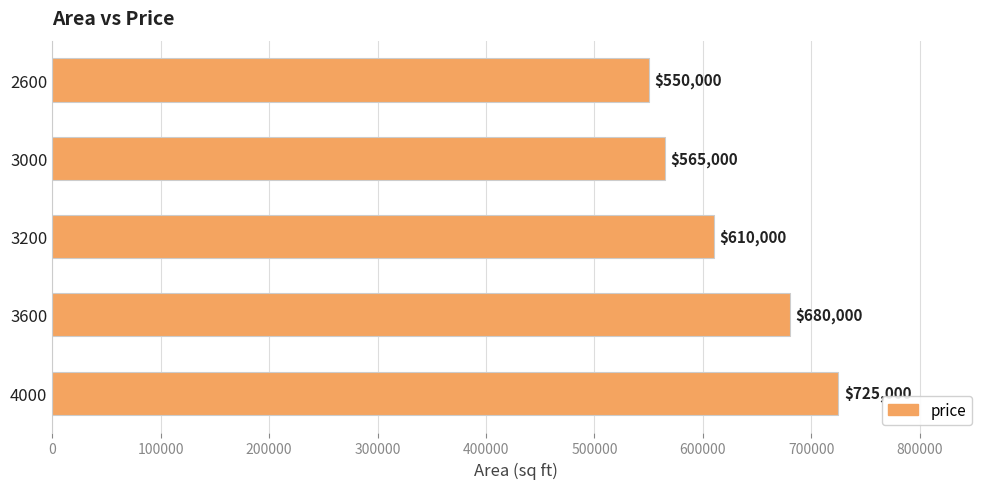

How many distinct data groups are displayed?

1